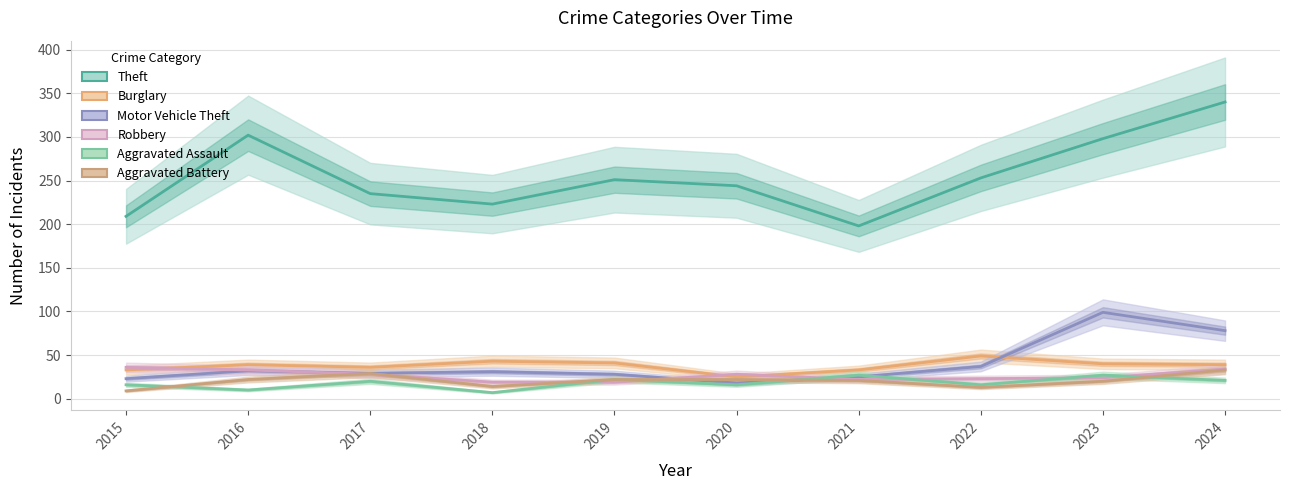

Which category has the lowest value in the Robbery series?

2018